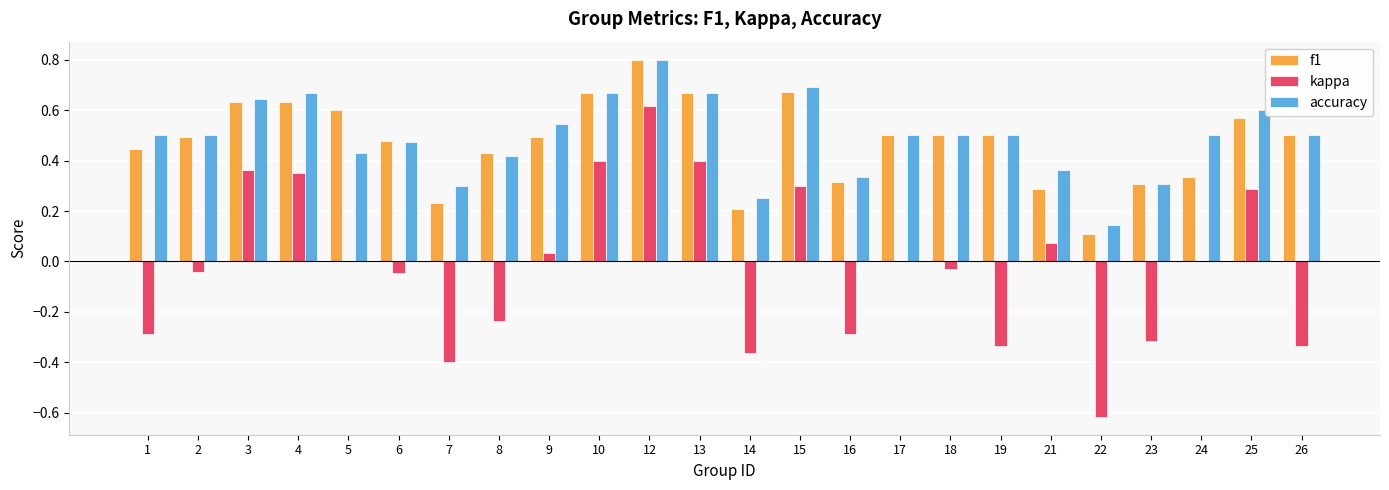

What is the sum of the f1 values at 18 and 16?

0.8